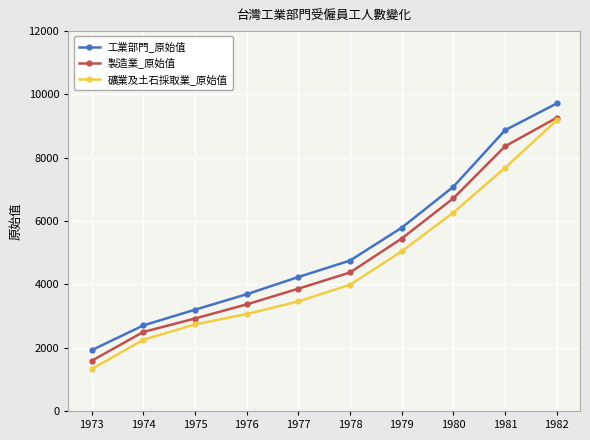

Is the value of 製造業_原始值 at 1973 greater than the value of 工業部門_原始值 at 1981?

No